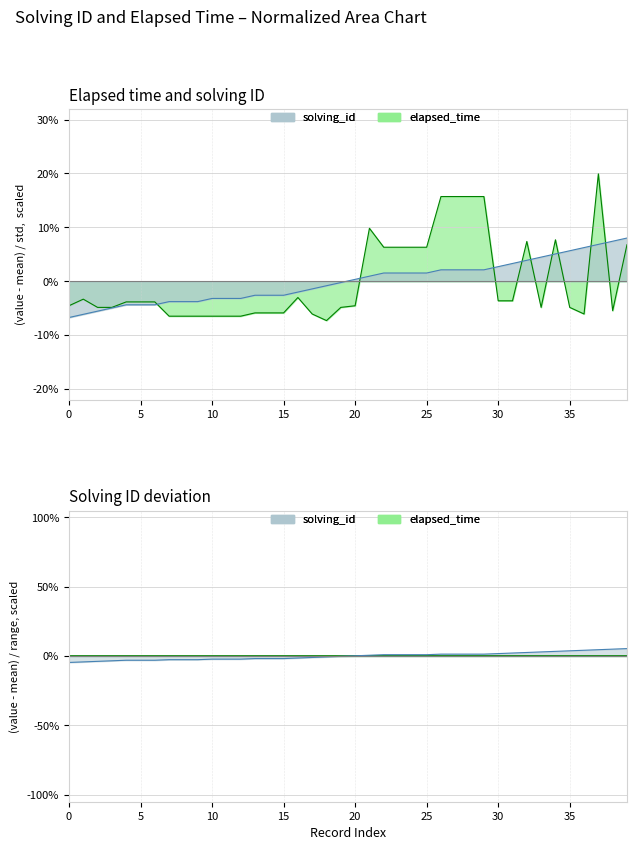

How many intersections are there between elapsed_time and solving_id?

9